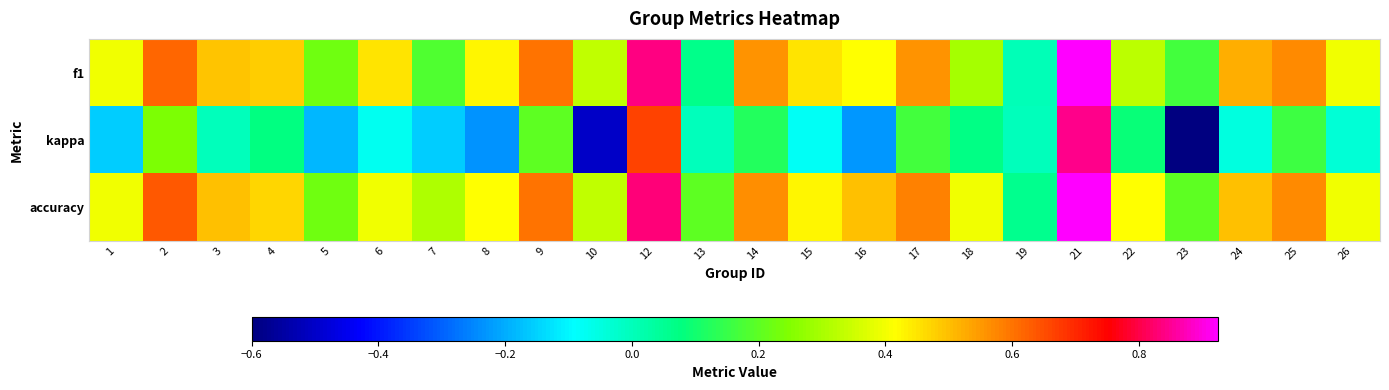

At 2, list the series in order from largest to smallest.

accuracy, f1, kappa